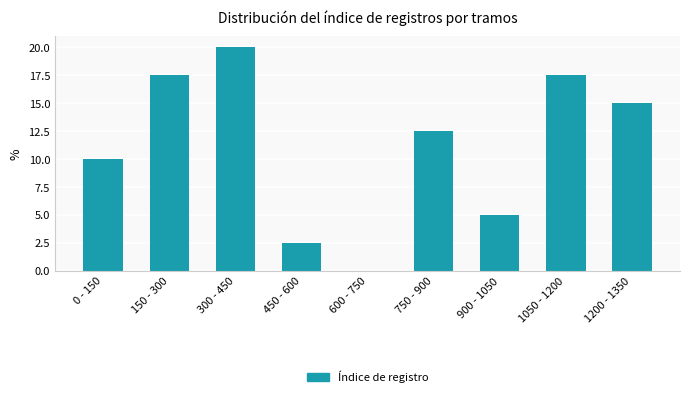

Reading right to left, transcribe all the data shown in this chart.

1200 - 1350=15.0	1050 - 1200=17.5	900 - 1050=5.0	750 - 900=12.5	600 - 750=0.0	450 - 600=2.5	300 - 450=20.0	150 - 300=17.5	0 - 150=10.0